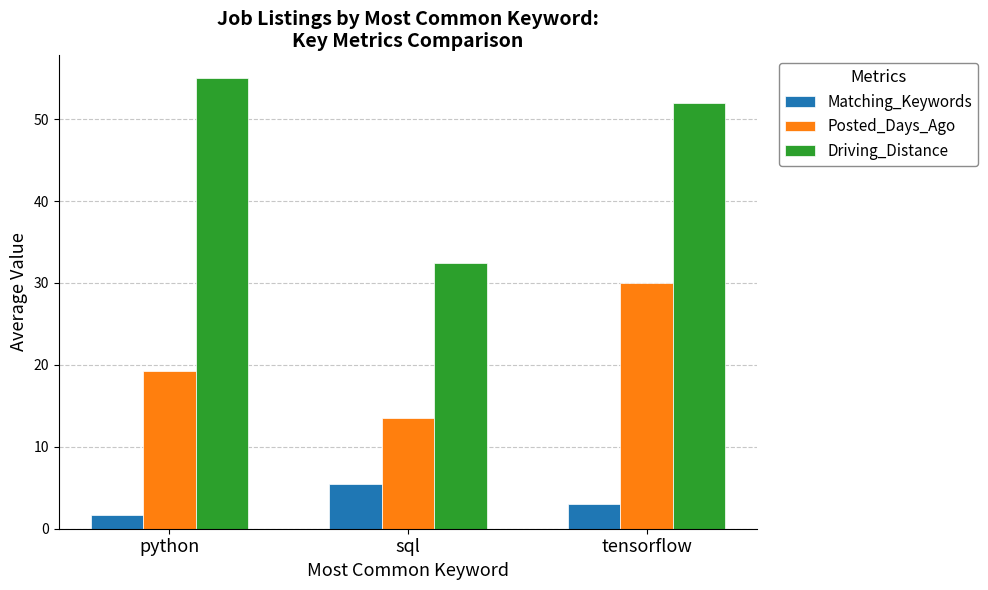

Reading left to right, transcribe all the data shown in this chart.

Matching_Keywords: python=1.7	sql=5.5	tensorflow=3.0
Posted_Days_Ago: python=19.2	sql=13.5	tensorflow=30.0
Driving_Distance: python=55.0	sql=32.5	tensorflow=52.0